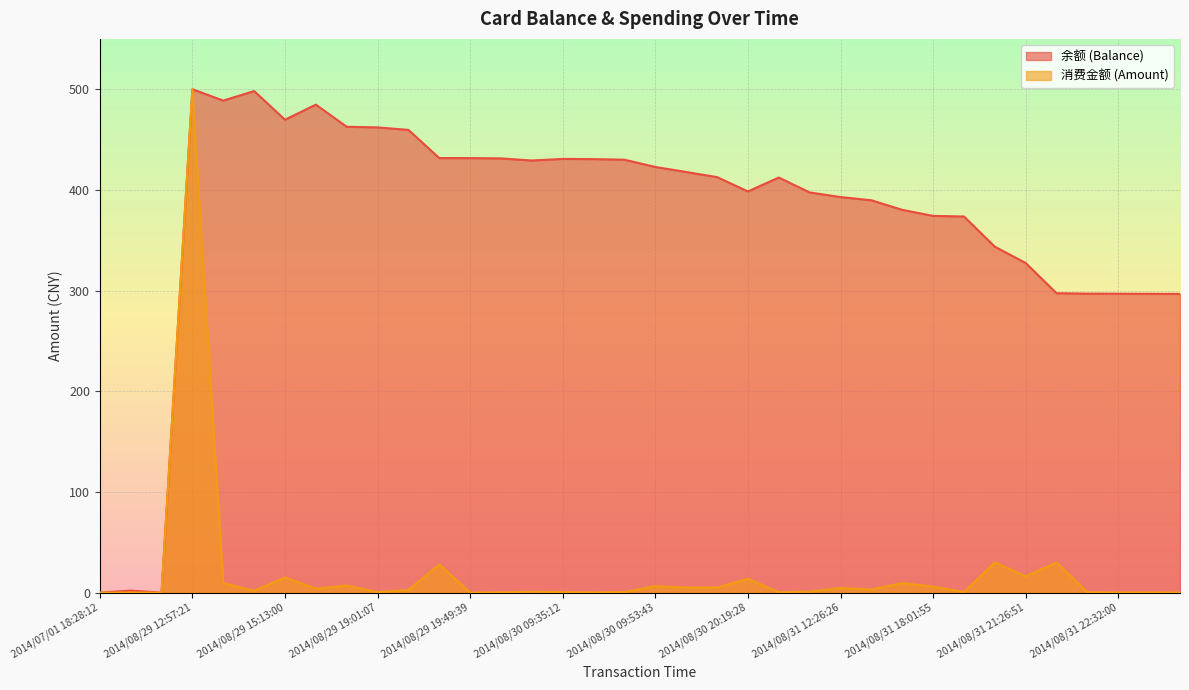

Does the chart display data point markers on the line(s)?

No